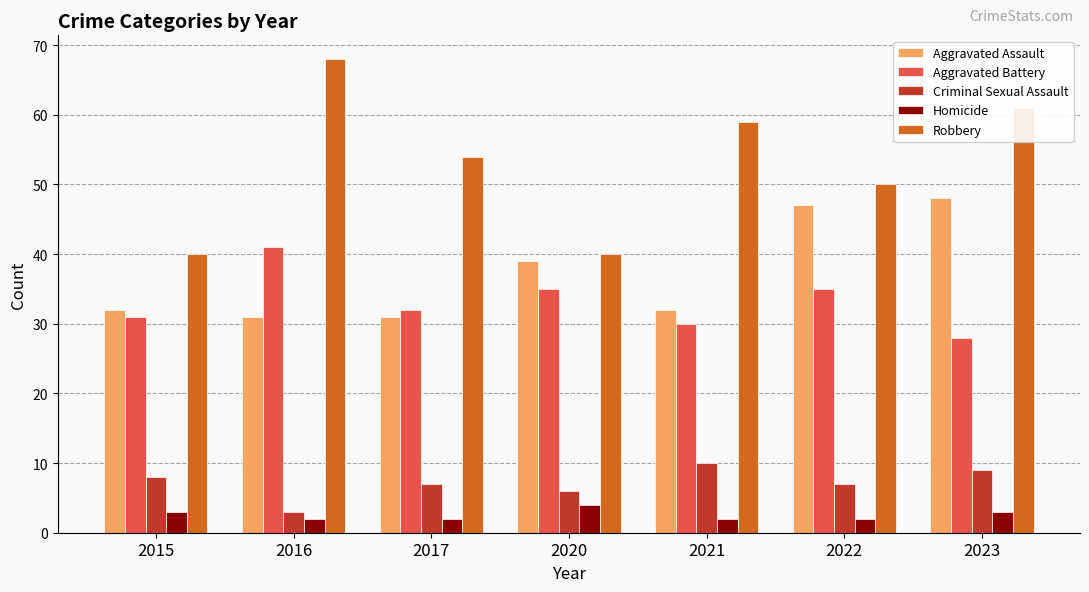

How many Criminal Sexual Assault values are between 6 and 9?

5